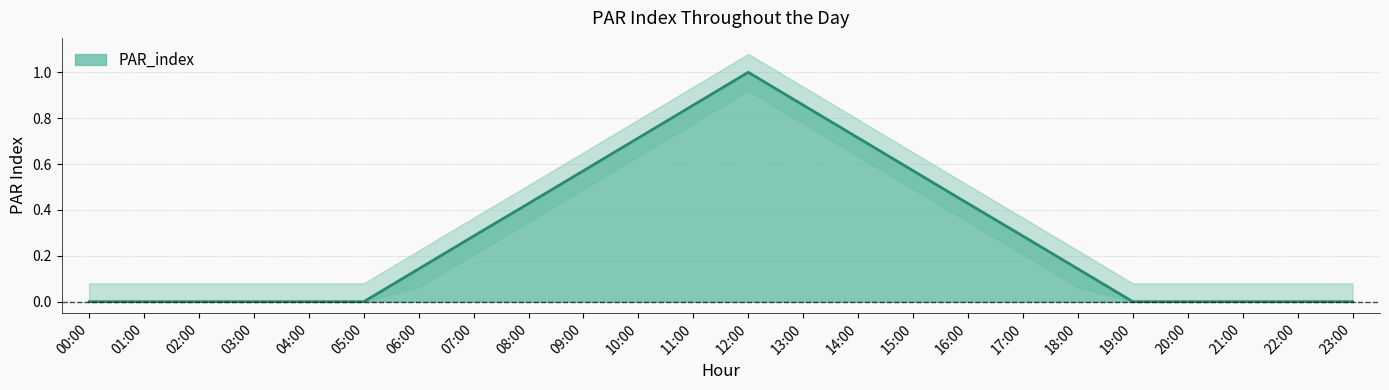

What is the change in value from 15:00 to 22:00?

-0.6